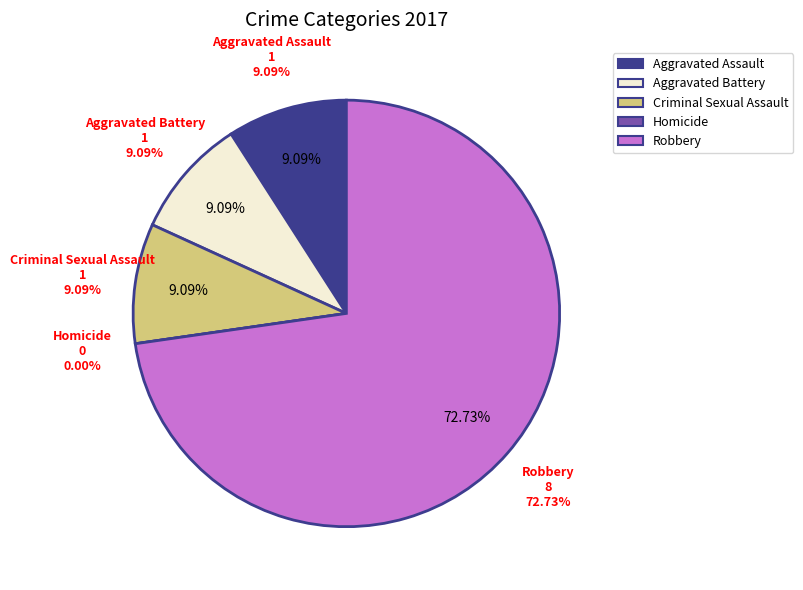

Count the number of slices in the pie.

5